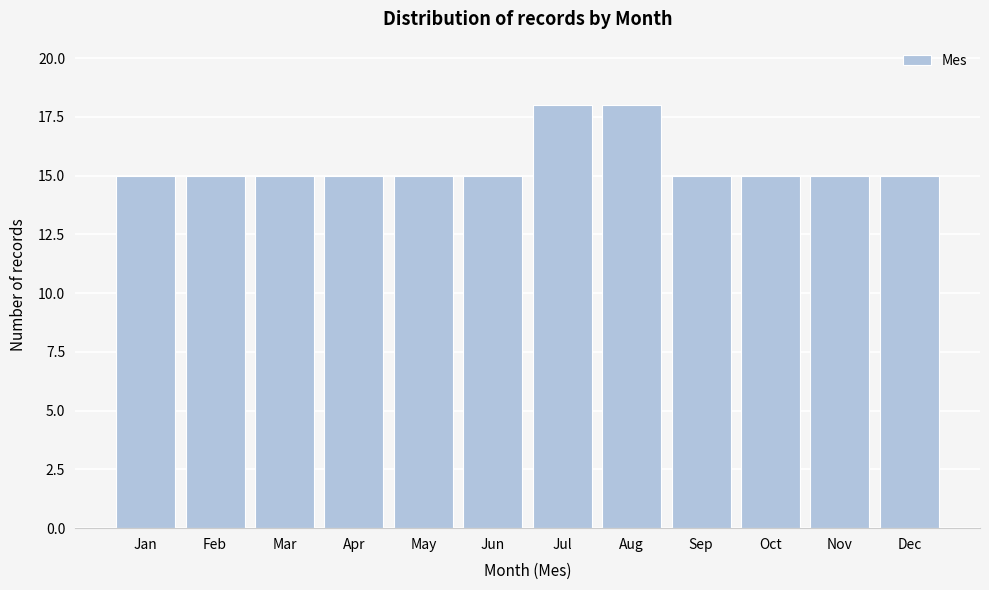

Reading left to right, what are all the values shown in this chart?

Jan=15	Feb=15	Mar=15	Apr=15	May=15	Jun=15	Jul=18	Aug=18	Sep=15	Oct=15	Nov=15	Dec=15